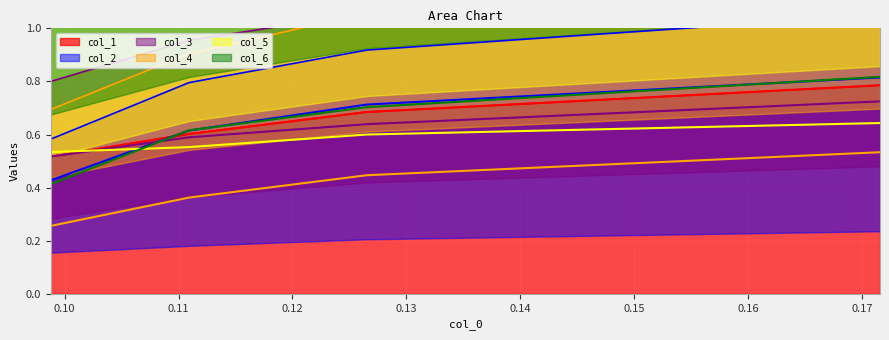

Between 0.11 and 0.12, which series saw the biggest shift?

col_6